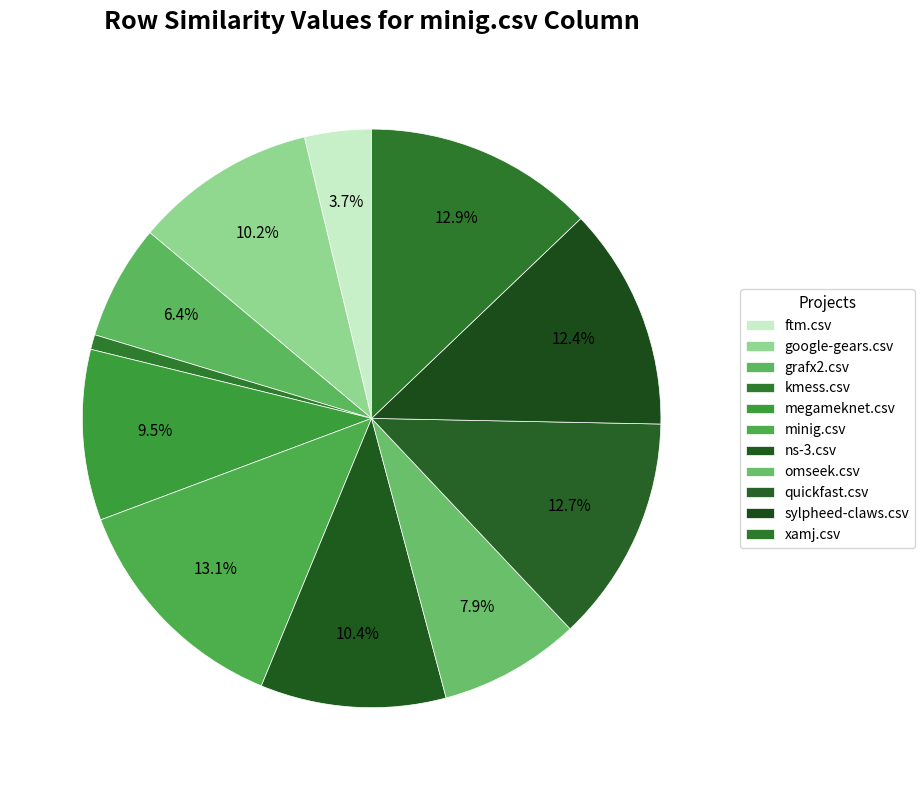

Is it true that omseek.csv is 8% of the pie?

True